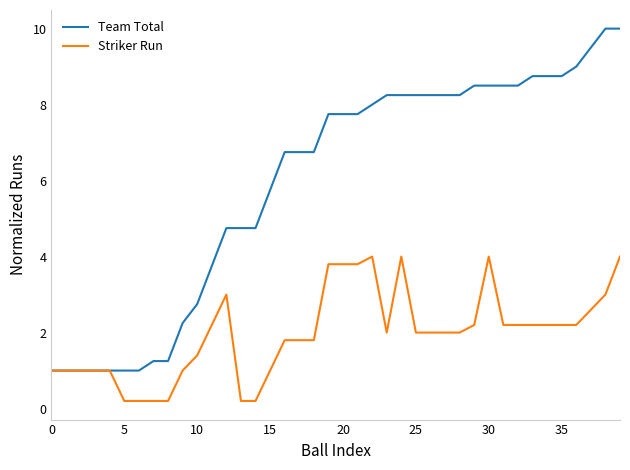

Which series has the largest range (max minus min)?

Team Total